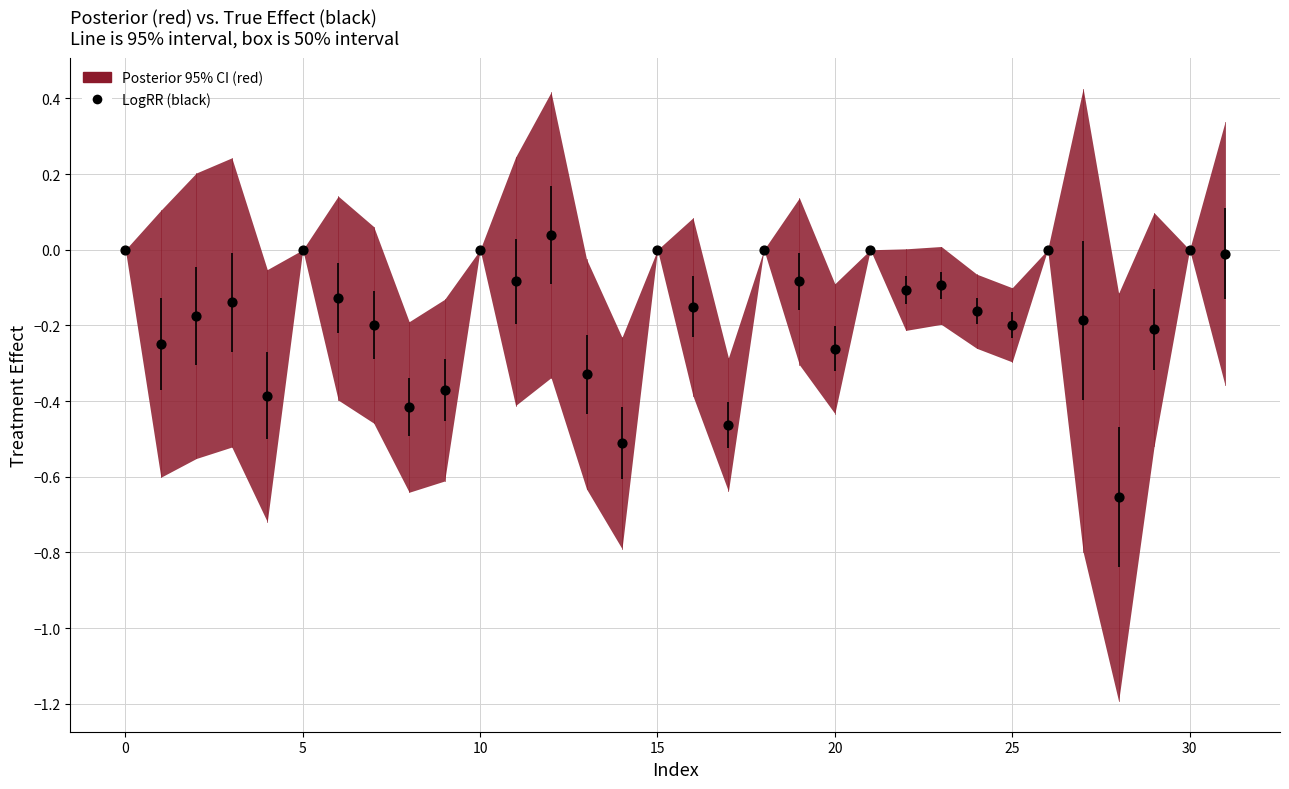

What is the range of Y values (max minus min)?

0.7